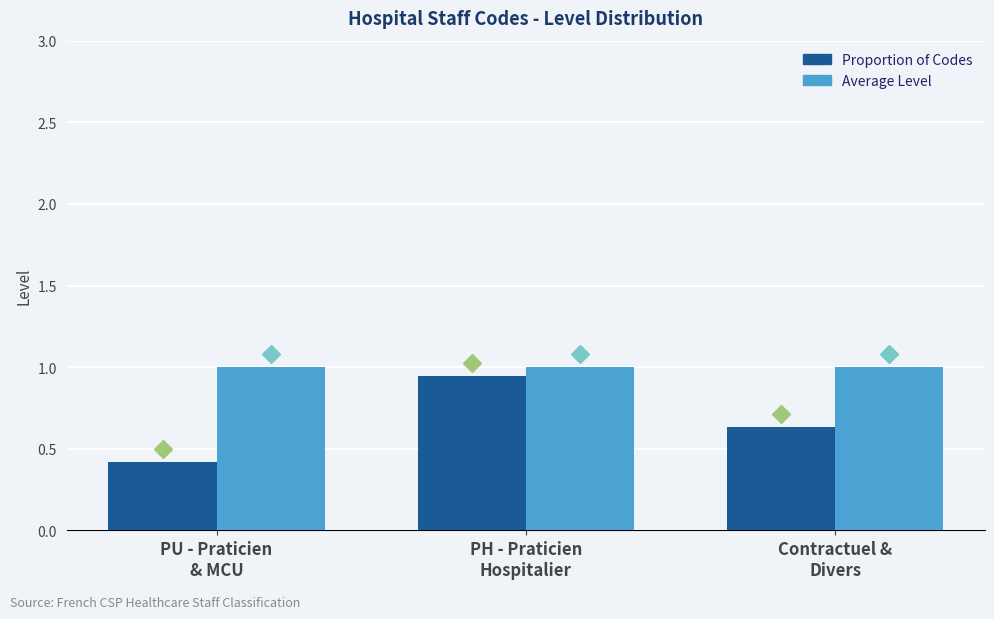

At which label does Proportion of Codes reach its peak?

PH - Praticien
Hospitalier